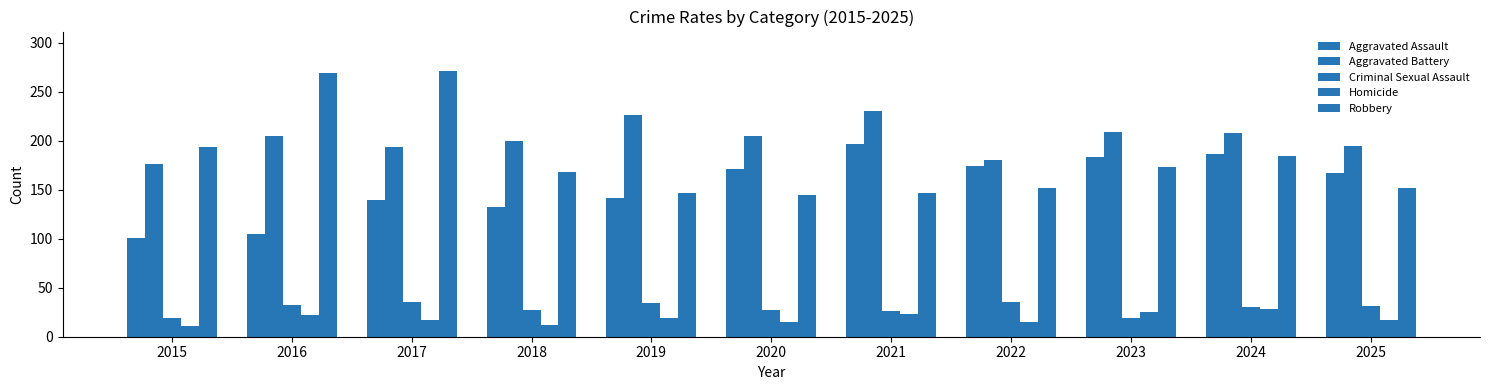

What is the greatest value displayed?

271